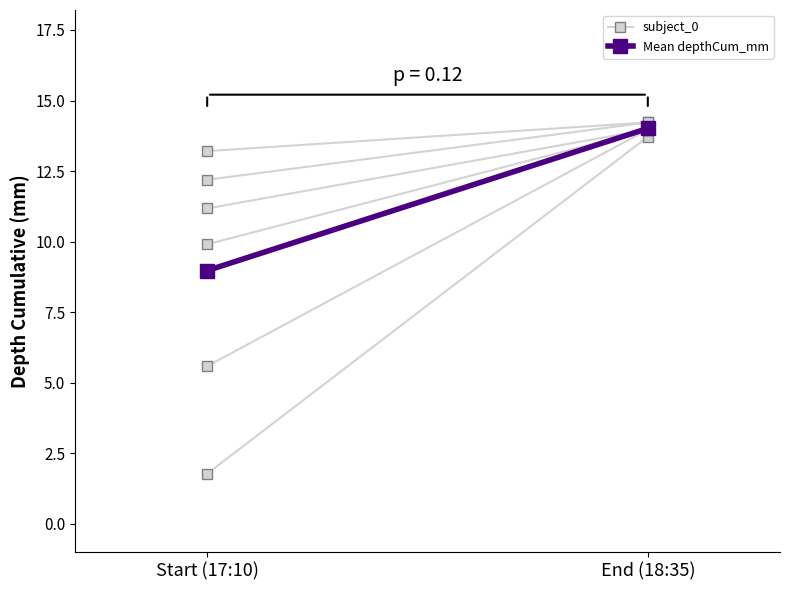

Which has a higher value, Start (17:10) or End (18:35)?

End (18:35)